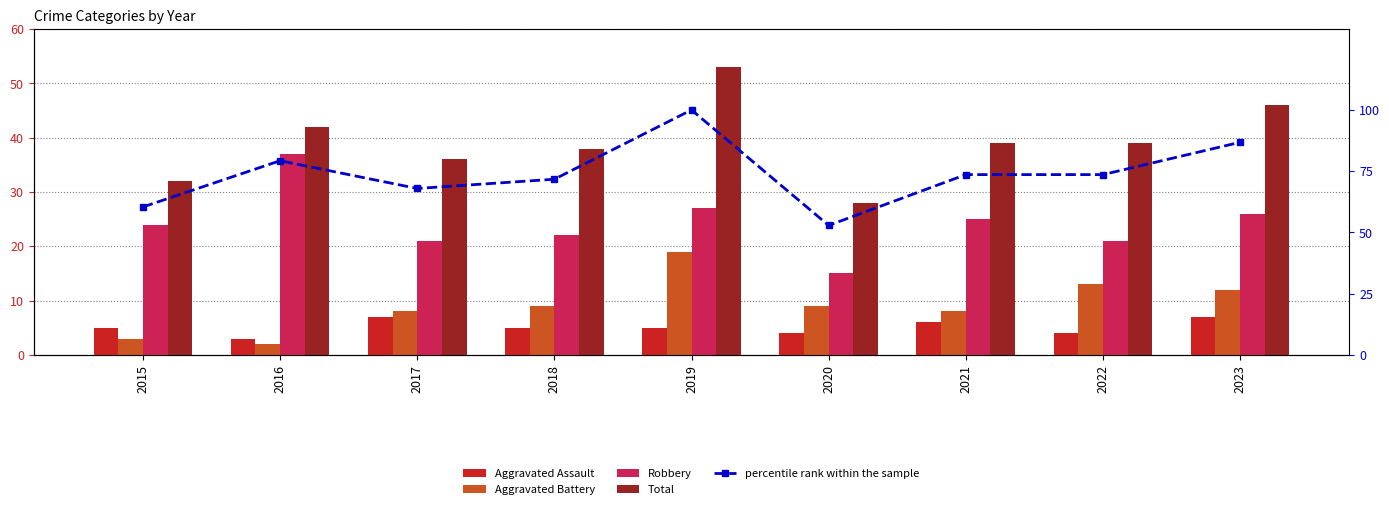

List the labels in order of Aggravated Battery value, smallest first.

2016, 2015, 2017, 2021, 2018, 2020, 2023, 2022, 2019